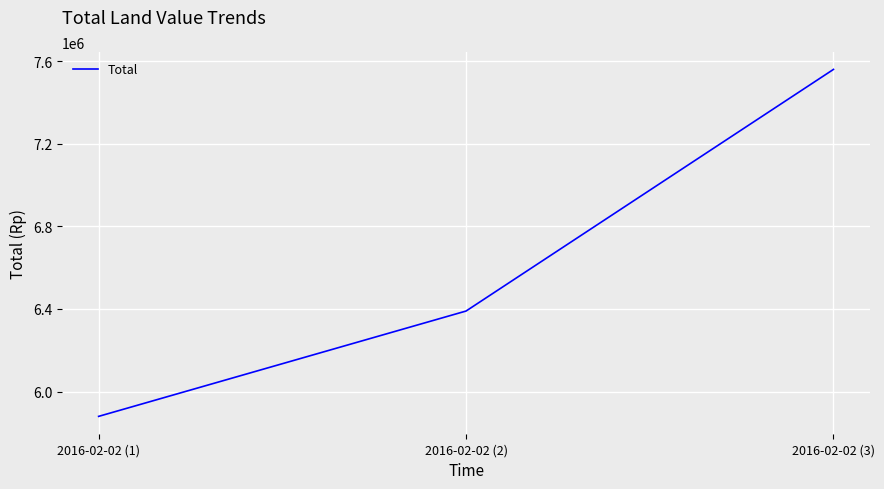

Where is the data nearest to the value 6720000?

2016-02-02 (2)